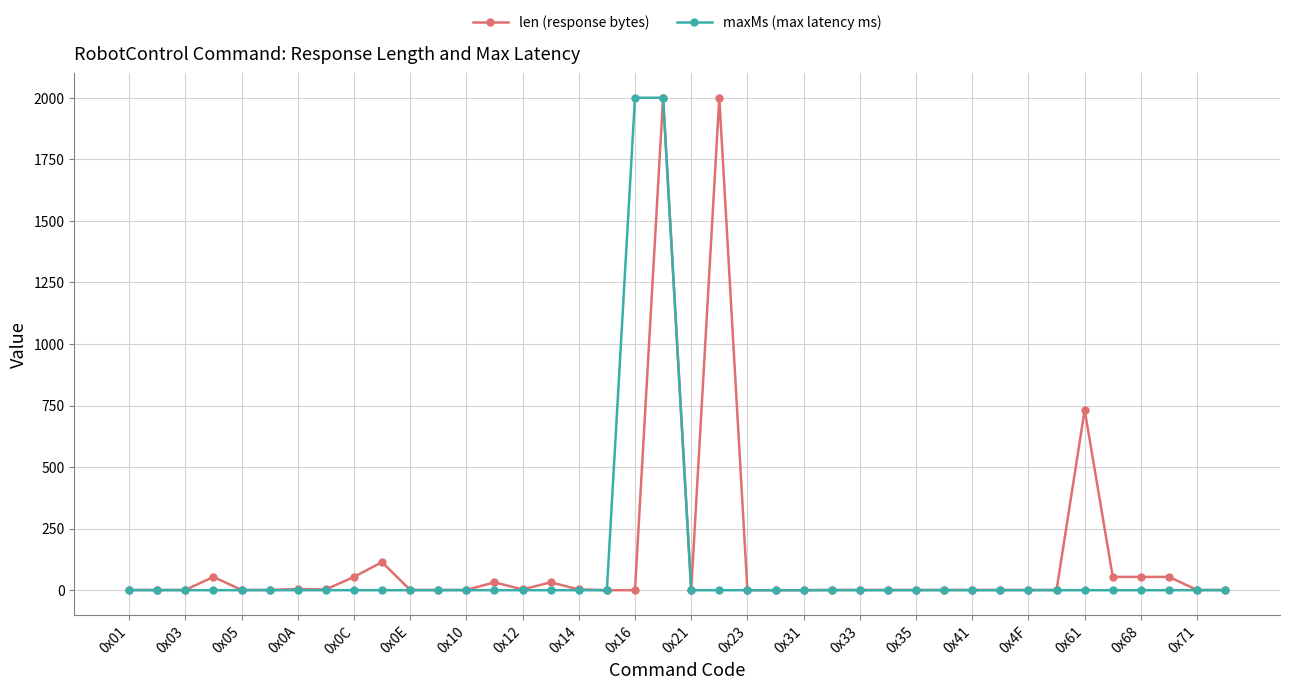

What is the sum of all maxMs (max latency ms) values?

4000